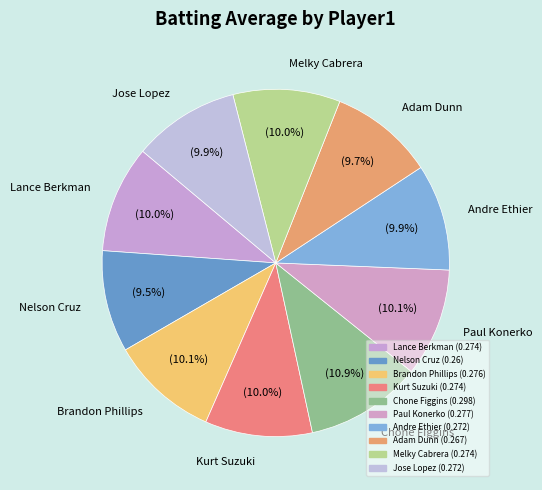

Between Chone Figgins and Andre Ethier, which is larger?

Chone Figgins